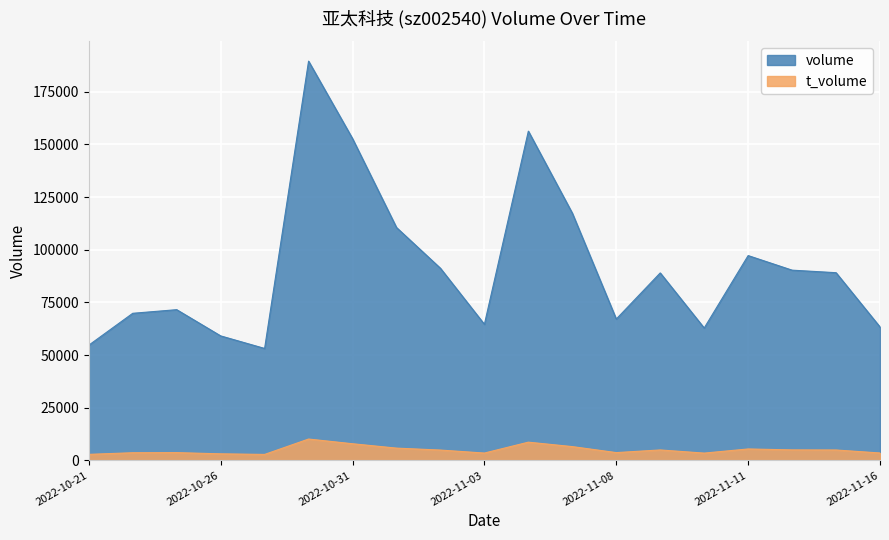

What is the spread (max minus min) of values at 2022-11-08?

63404